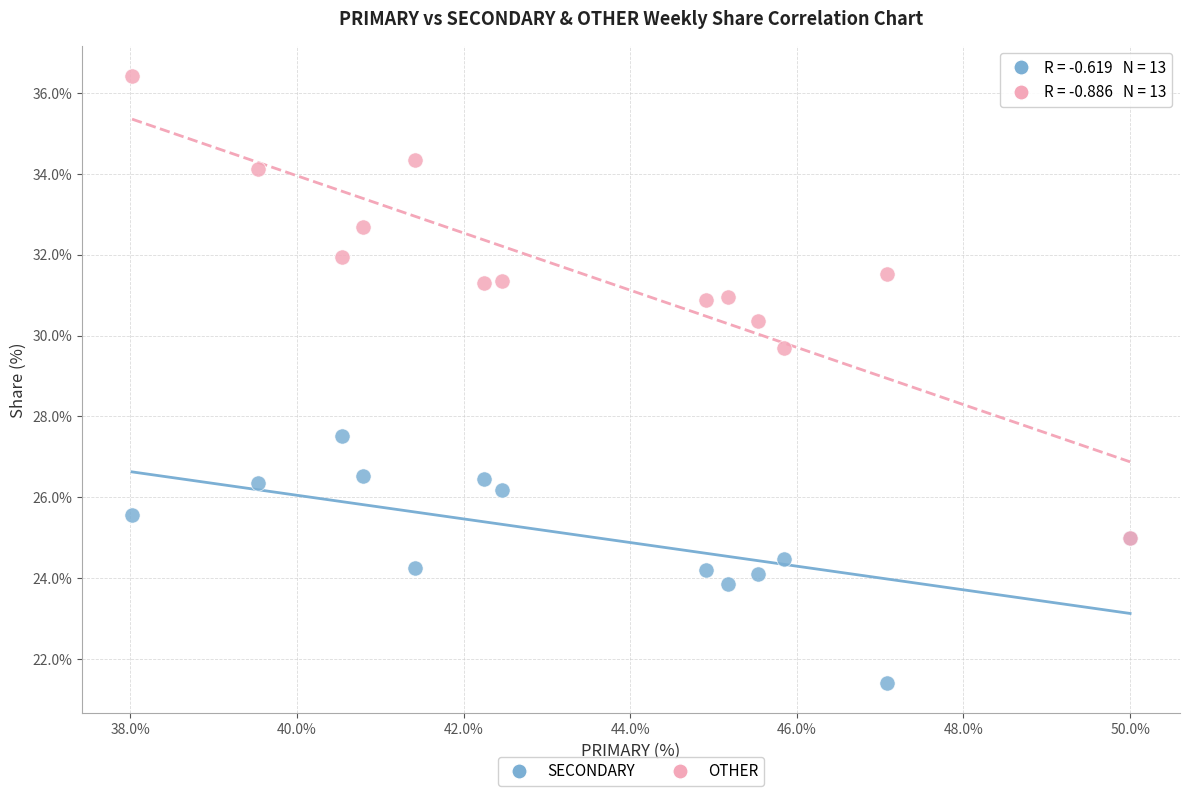

What are all the series names shown in the legend?

SECONDARY, OTHER